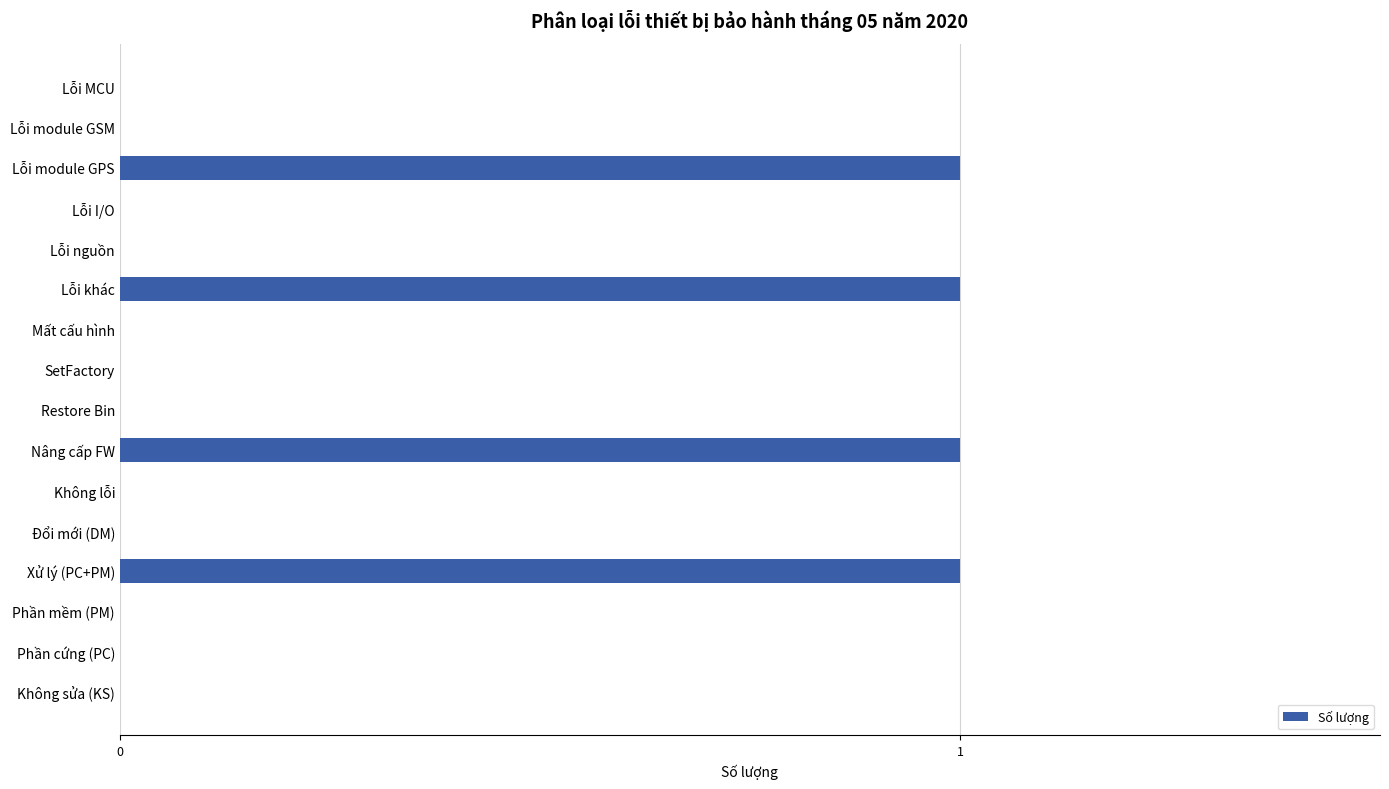

Reading top to bottom, extract all data points from this chart.

Lỗi MCU=0	Lỗi module GSM=0	Lỗi module GPS=1	Lỗi I/O=0	Lỗi nguồn=0	Lỗi khác=1	Mất cấu hình=0	SetFactory=0	Restore Bin=0	Nâng cấp FW=1	Không lỗi=0	Đổi mới (DM)=0	Xử lý (PC+PM)=1	Phần mềm (PM)=0	Phần cứng (PC)=0	Không sửa (KS)=0